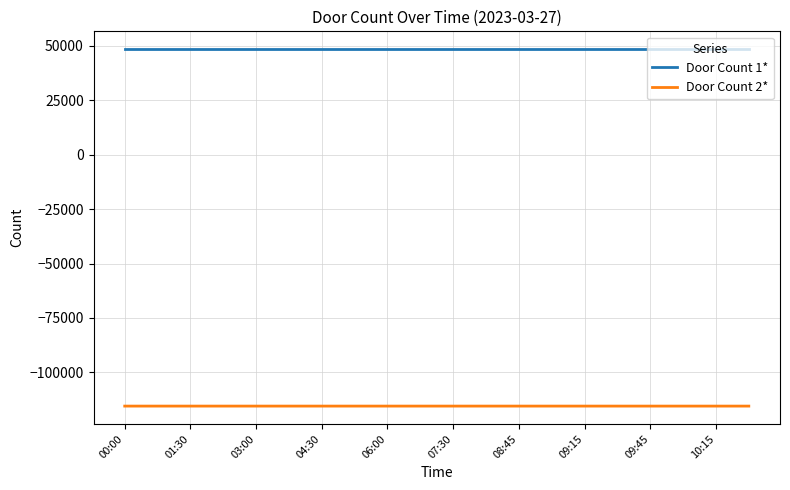

True or false: Door Count 1* and Door Count 2* intersect in this chart.

False